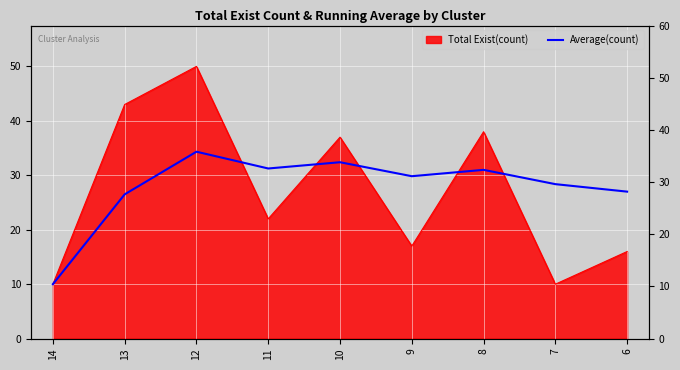

Reading left to right, list all the values displayed in this chart.

14=10.0	13=26.5	12=34.3	11=31.2	10=32.4	9=29.8	8=31.0	7=28.4	6=27.0